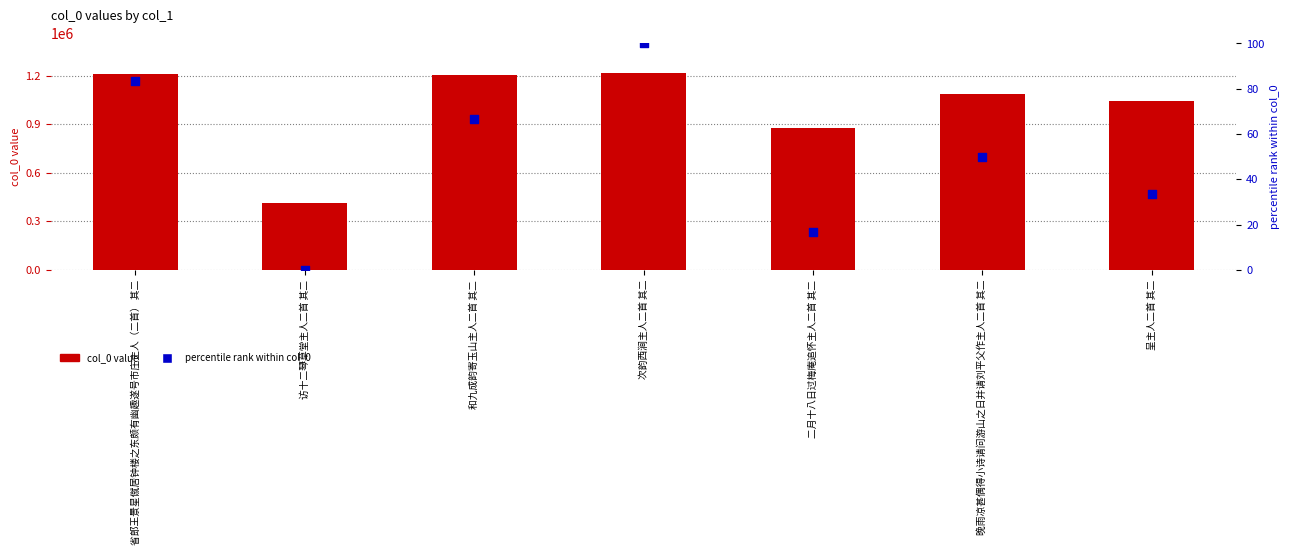

Which series has the largest total across all categories?

col_0 value